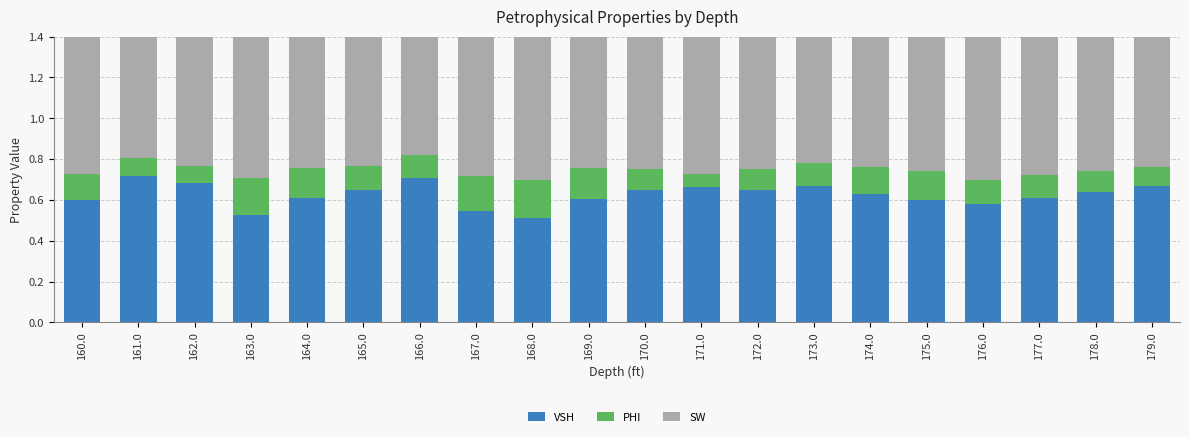

Are the bars horizontal?

No